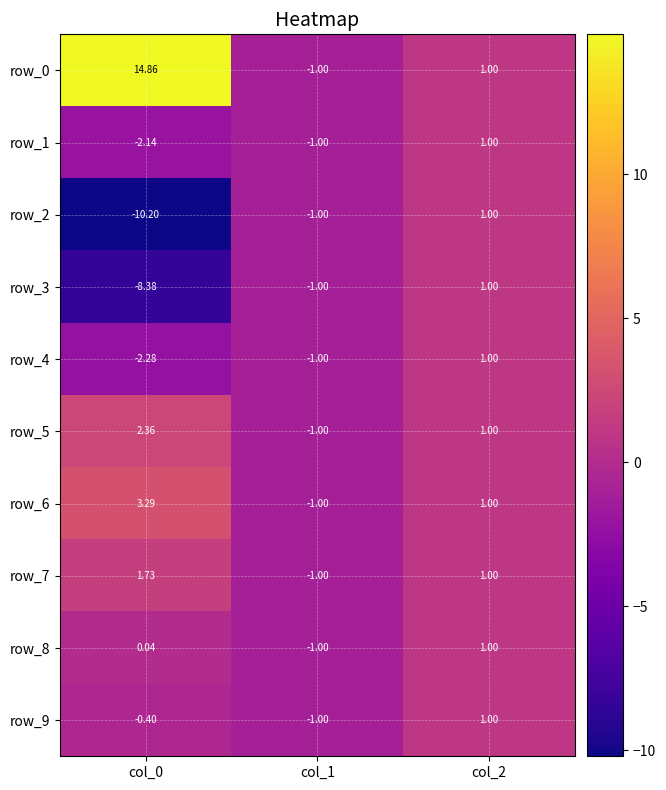

How many positive values does the row_5 series have?

2